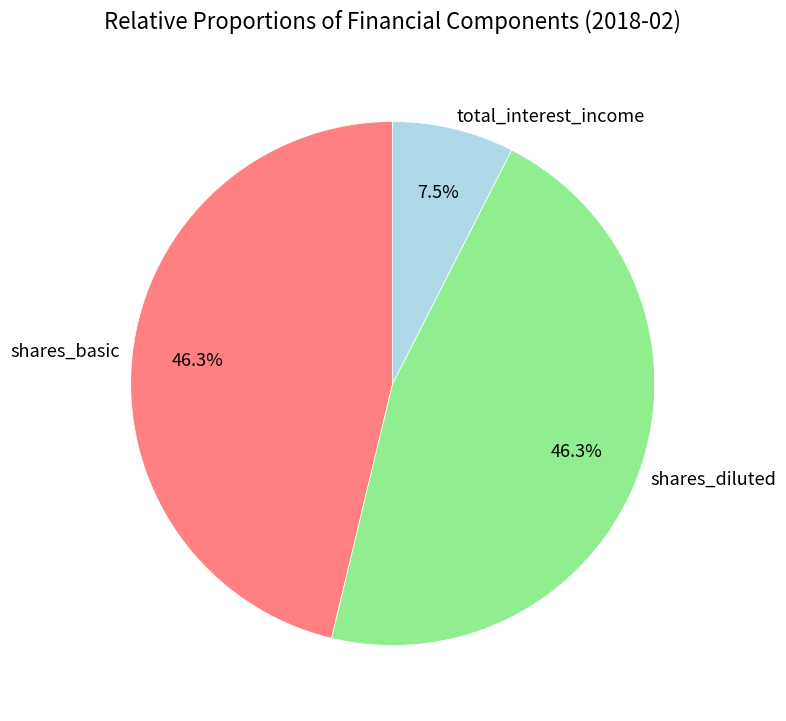

Which slice is the smallest?

total_interest_income